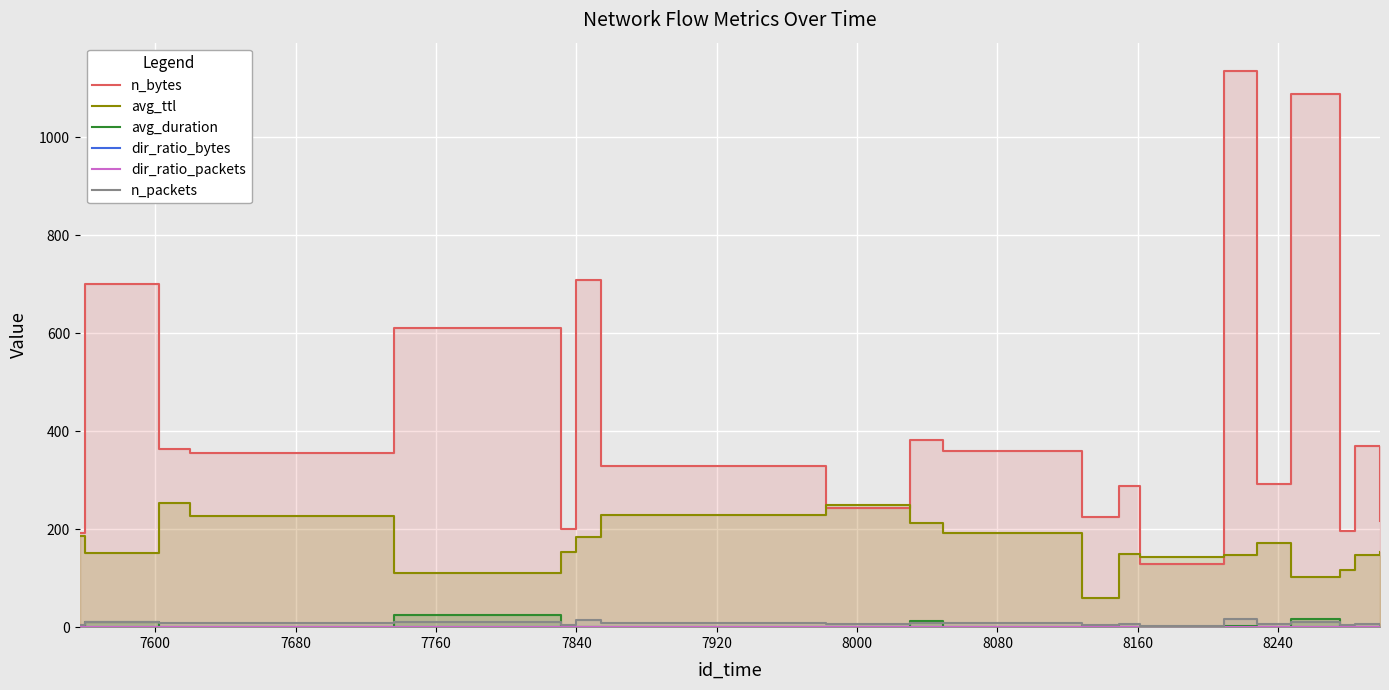

Is the value of dir_ratio_bytes at 8160 greater than the value of dir_ratio_packets at 7600?

No